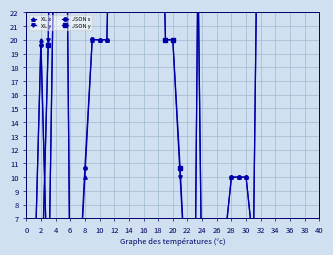

At which category does XL y reach its first local peak?

4